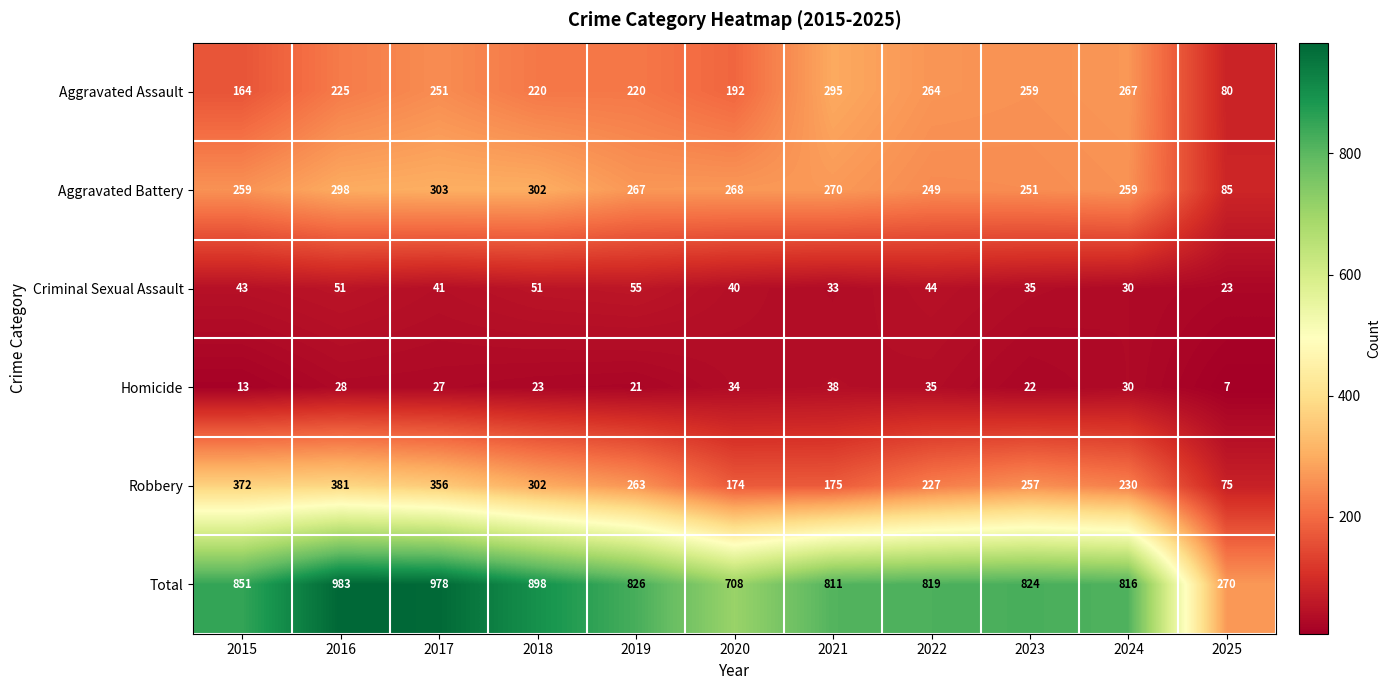

The Aggravated Assault series shows 80 at 2025. True or false?

True